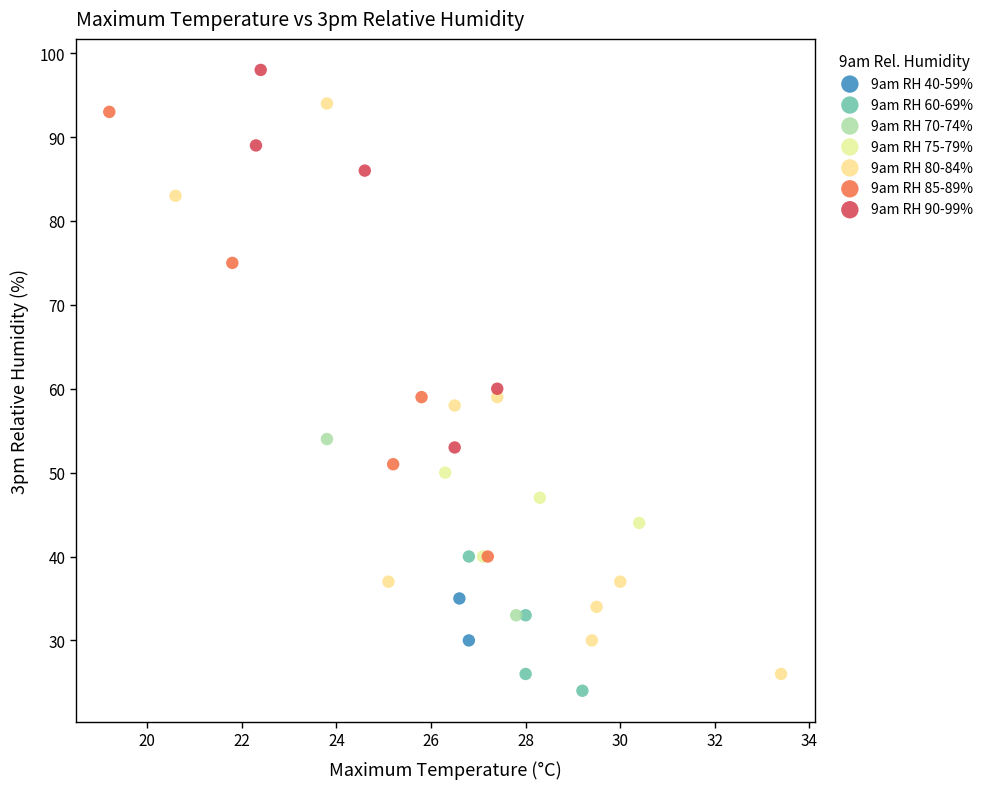

Which series has the widest spread of Y values?

9am RH 80-84%